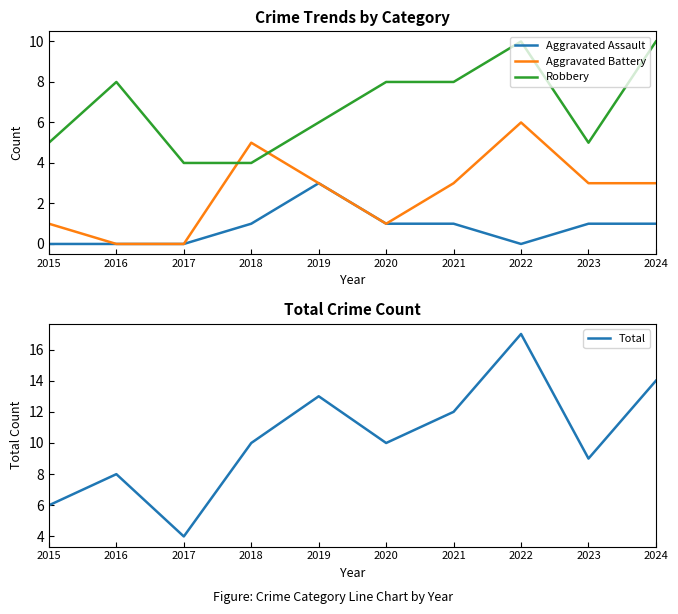

True or false: Aggravated Assault and Aggravated Battery cross at least once.

False